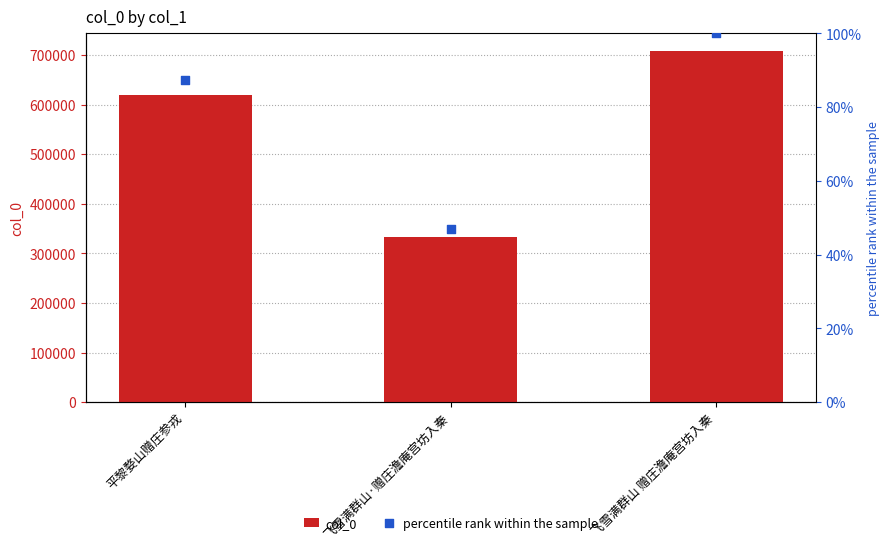

Is the value of percentile rank within the sample at 平黎婺山赠庄参戎 greater than the value of col_0 at 飞雪满群山 赠庄澹庵宫坊入秦?

No